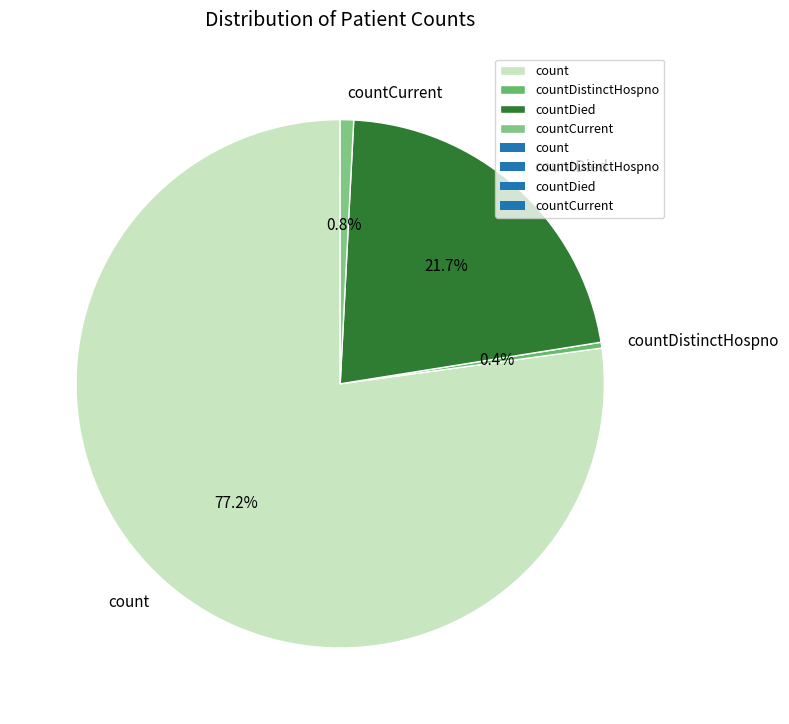

Which category accounts for the majority?

count